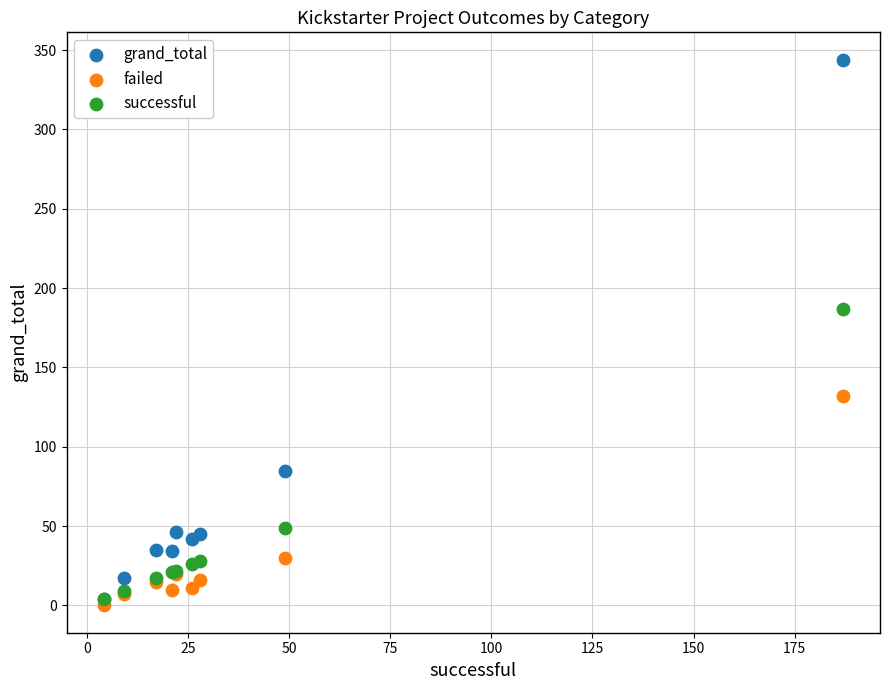

Which series has the largest Y range (max minus min)?

grand_total